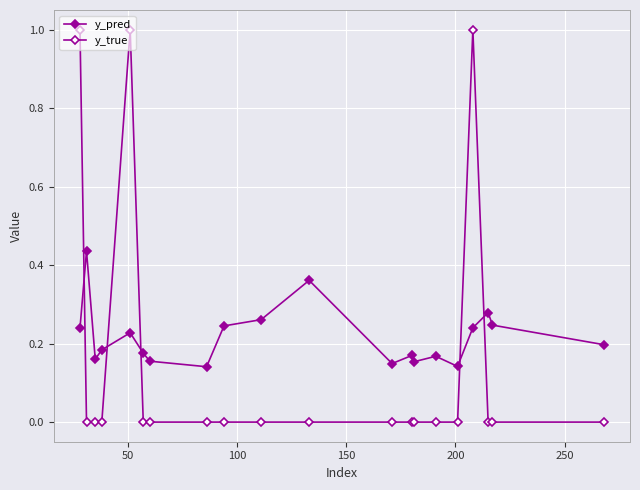

Count the y_true values in the range 0 to 1.

20